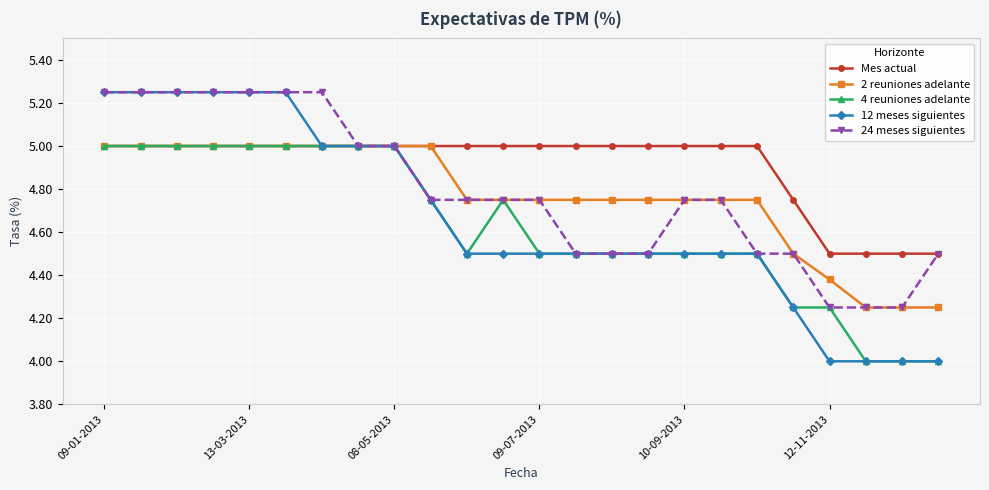

What are all the series names shown in the legend?

Mes actual, 2 reuniones adelante, 4 reuniones adelante, 12 meses siguientes, 24 meses siguientes